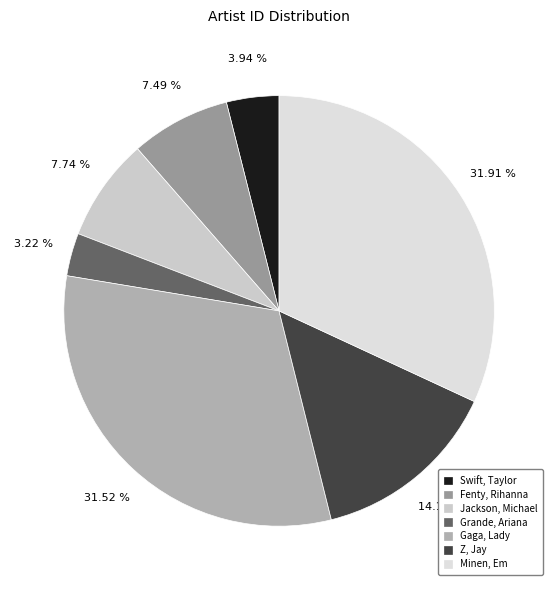

What percentage is the Minen, Em slice, to the nearest percent?

32%